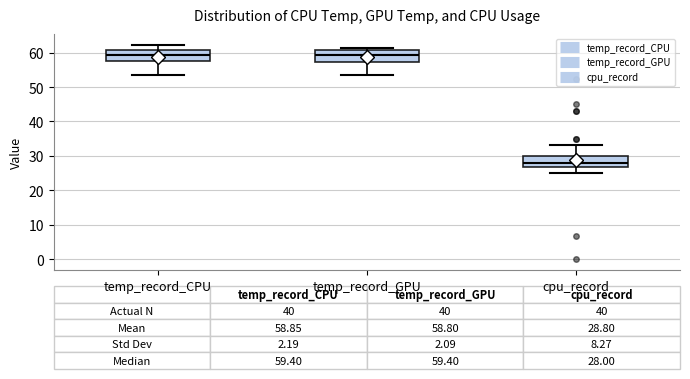

Which box's median line is the lowest?

cpu_record